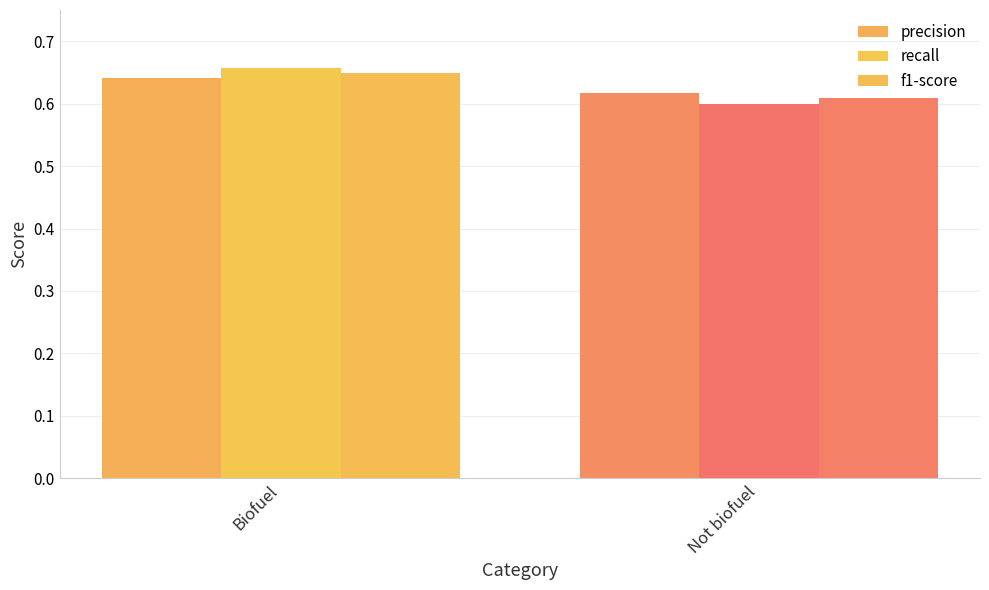

What is the total value across all series at Not biofuel?

1.8